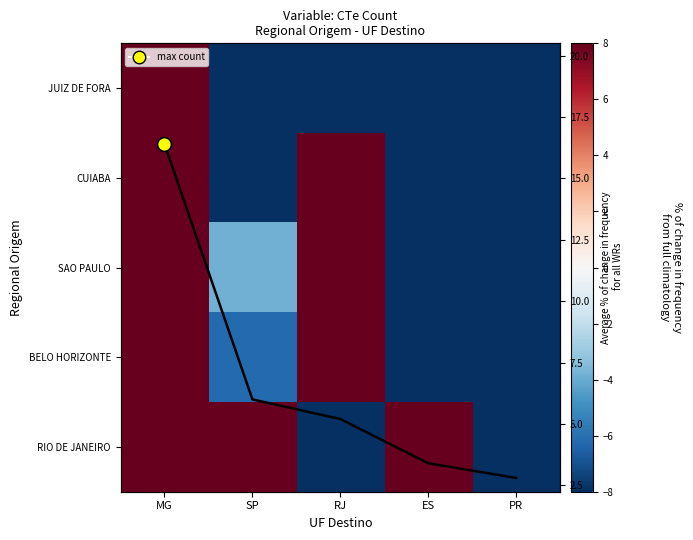

What is the total value across all series at SP?

-30.7